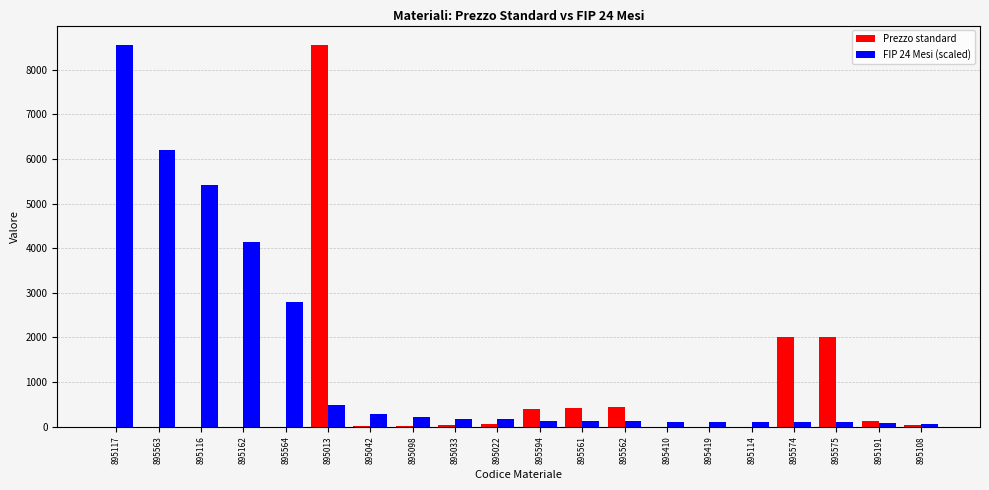

What is the sum of all Prezzo standard values?

14120.7